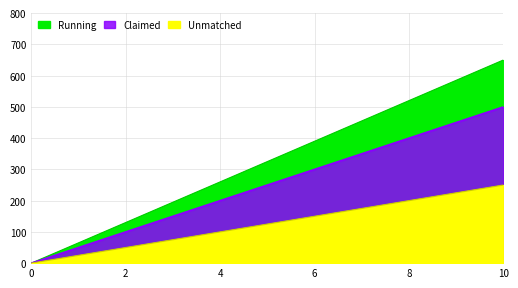

At how many categories does at least one series exceed 351?

5